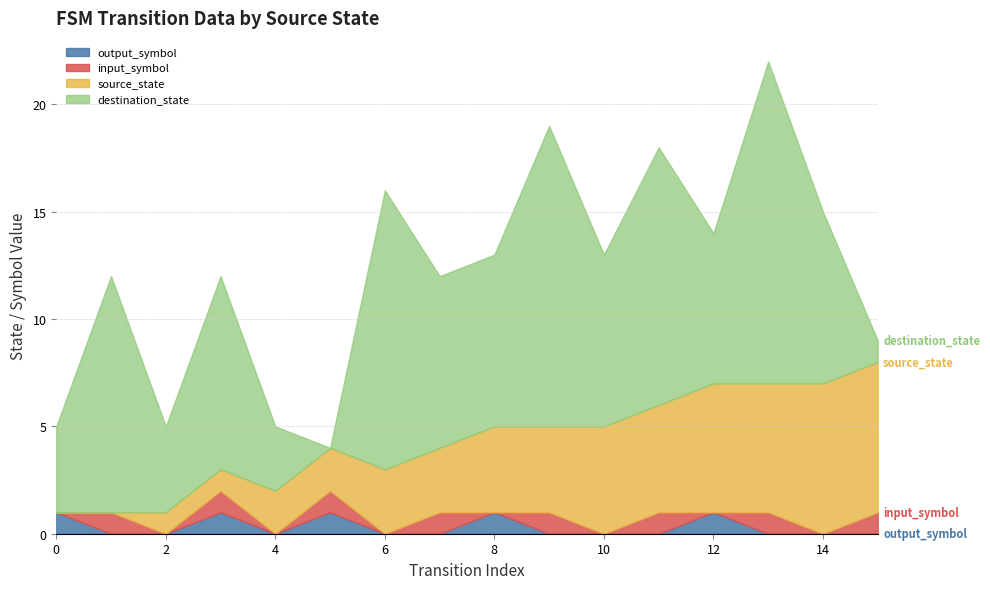

The input_symbol series shows 1 at 11. True or false?

True